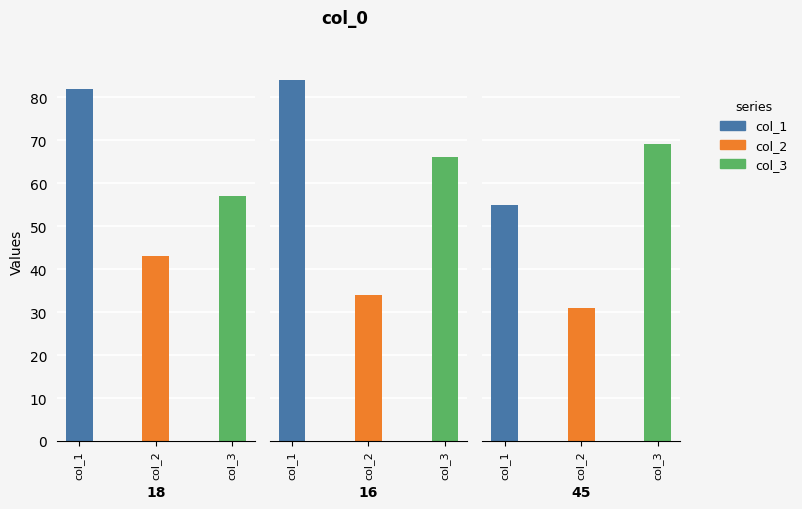

Are the bars horizontal?

No